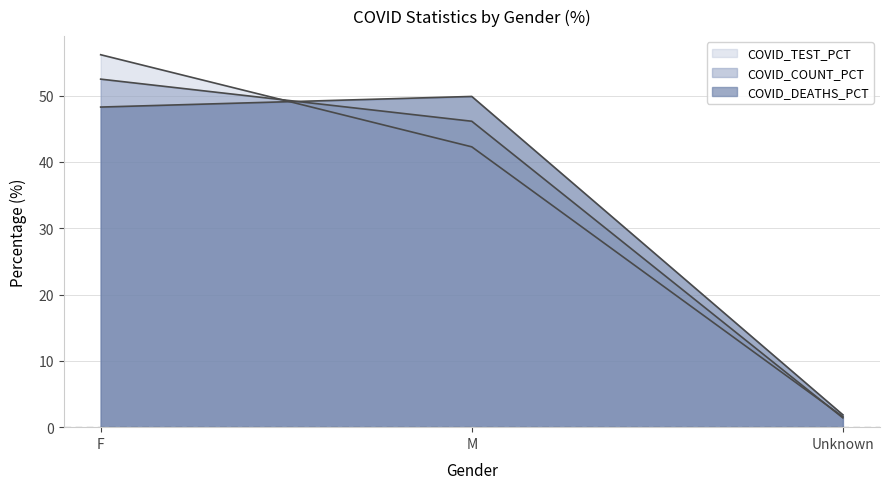

Reading left to right, extract all data points from this chart.

COVID_COUNT_PCT: F=52.5	M=46.1	Unknown=1.4
COVID_DEATHS_PCT: F=48.3	M=49.9	Unknown=1.9
COVID_TEST_PCT: F=56.2	M=42.3	Unknown=1.6